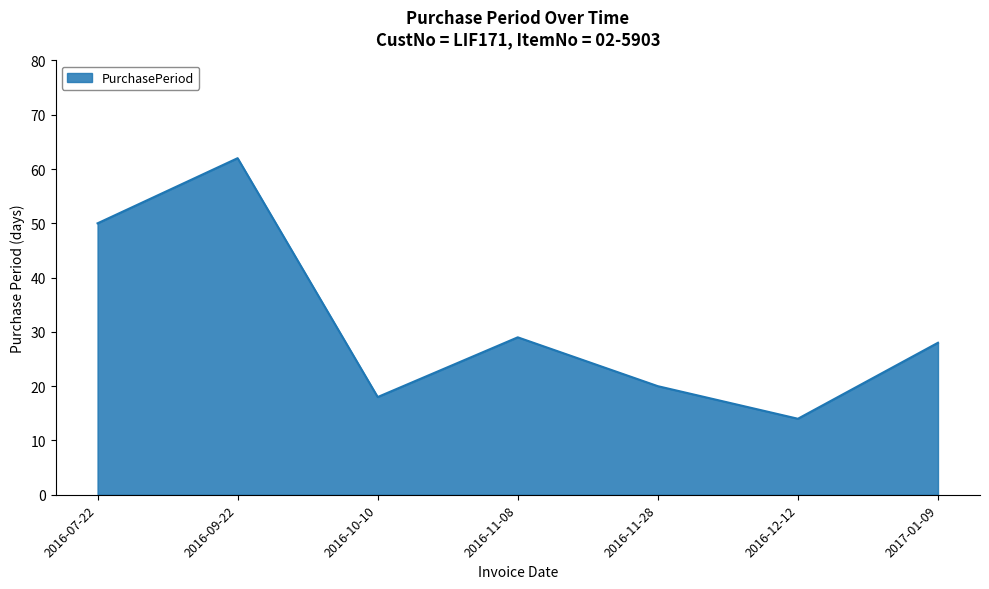

What is the average value?

32